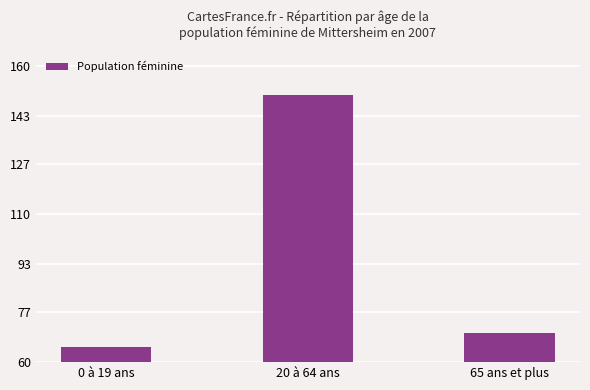

What is the difference between the maximum and minimum values?

85